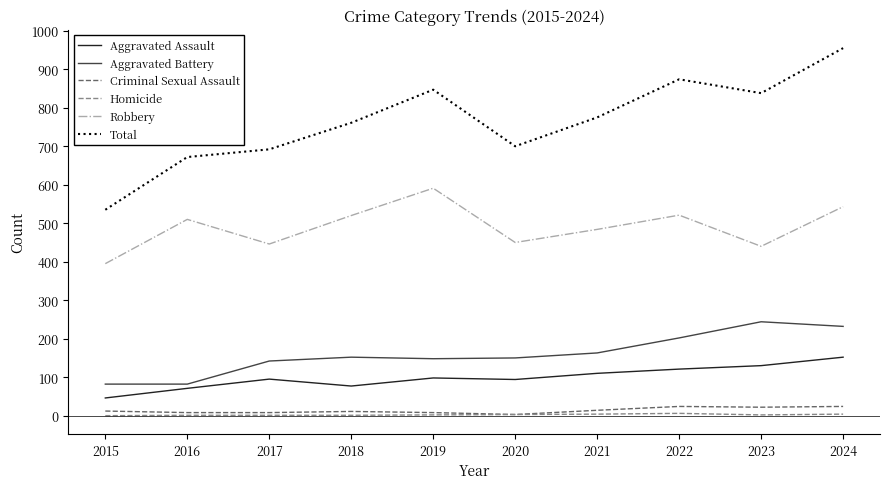

What is the spread (max minus min) of values at 2021?

771